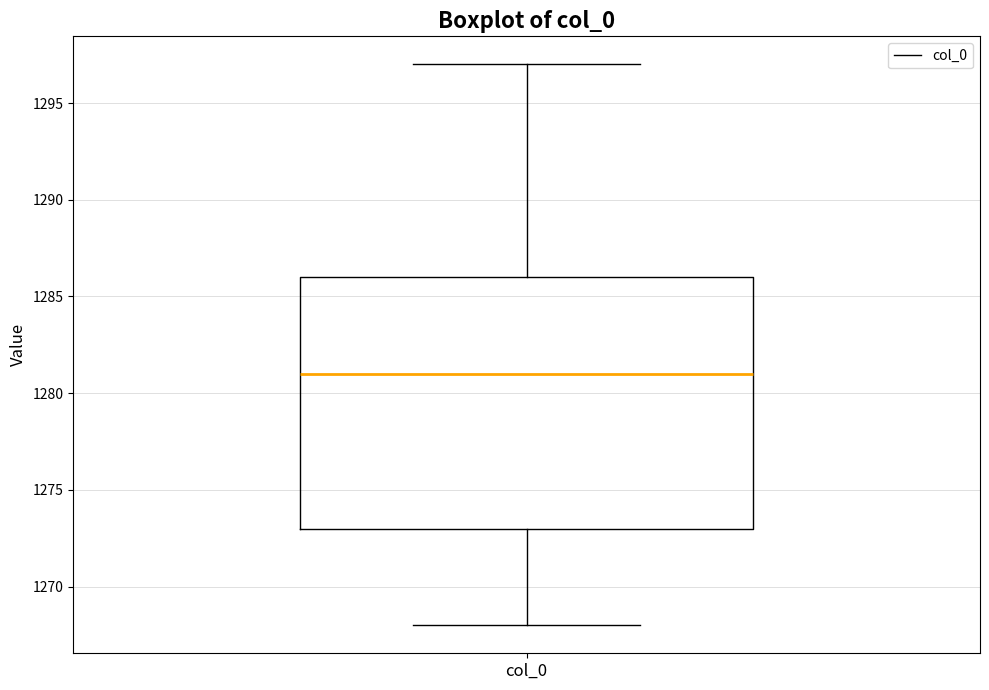

Transcribe this box plot: give where the median line is, the range the box spans, and where the two whiskers end, as read against the y-axis. The values are not printed on the chart, so give them approximately, as read against the axis.

median 1281, box 1273 to 1286, whiskers 1268 to 1297